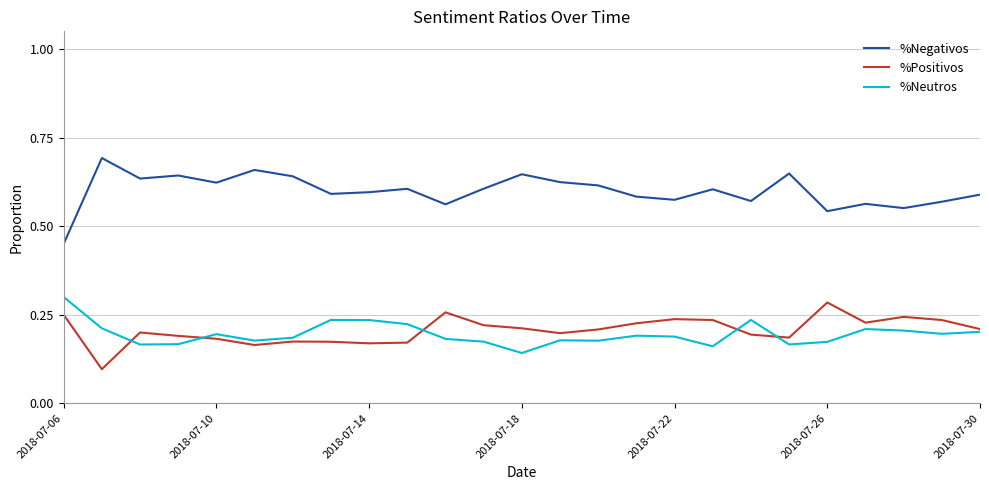

In %Neutros, how many points are lower than both neighbors (excluding endpoints)?

7